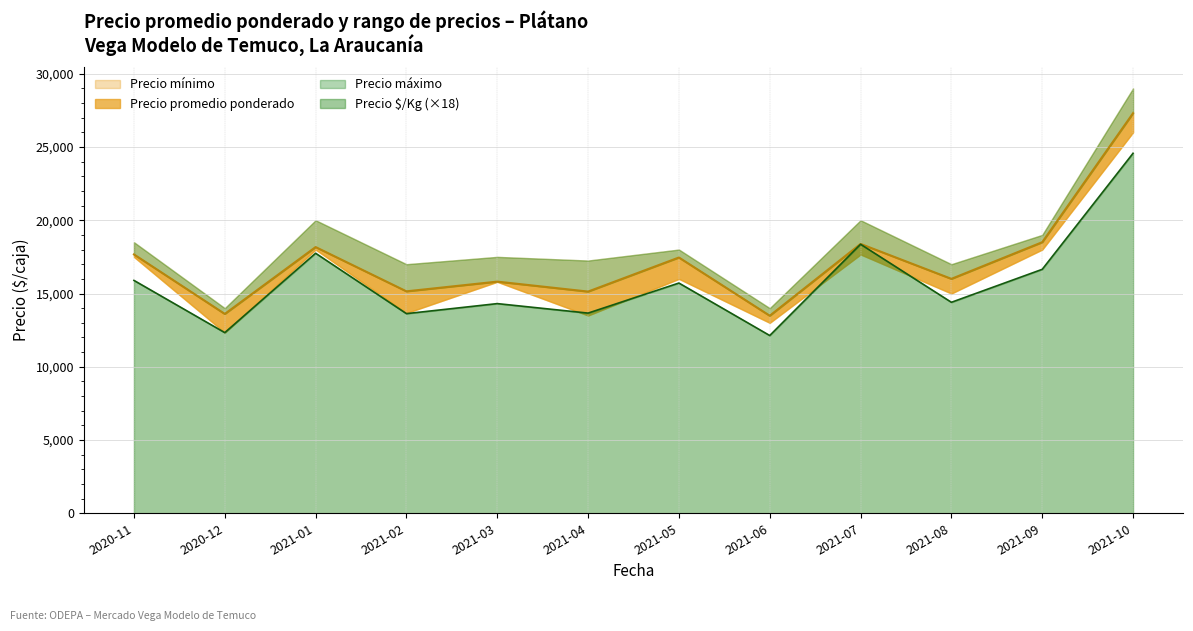

What is the difference between the Precio máximo values at 2021-06 and 2021-05?

3582